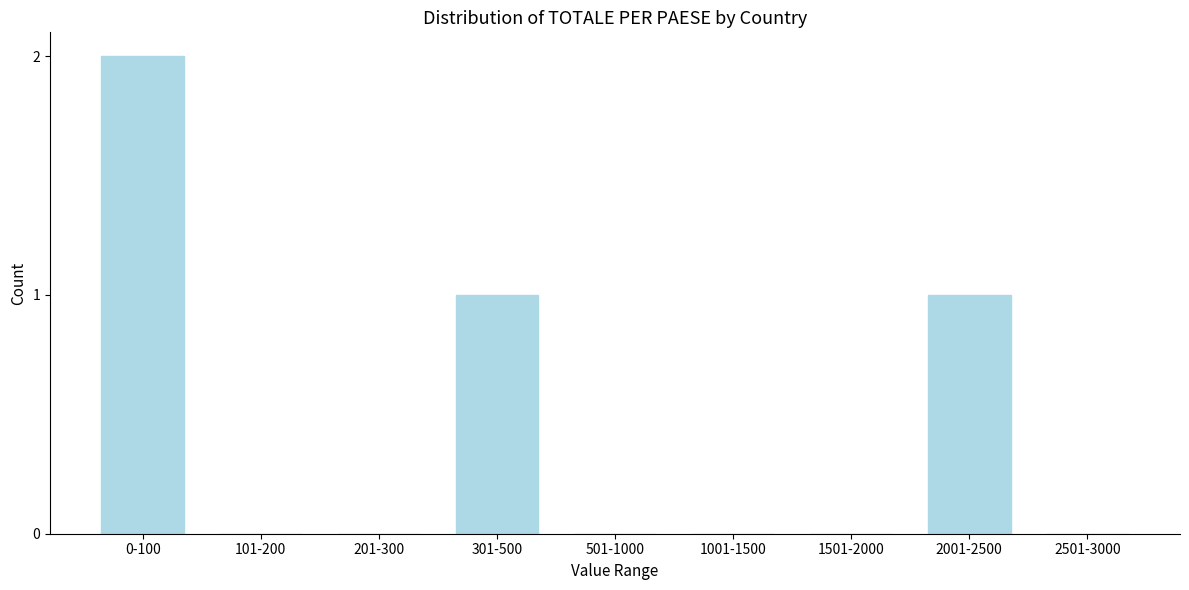

Reading left to right, what are all the values shown in this chart?

0-100=2	101-200=0	201-300=0	301-500=1	501-1000=0	1001-1500=0	1501-2000=0	2001-2500=1	2501-3000=0